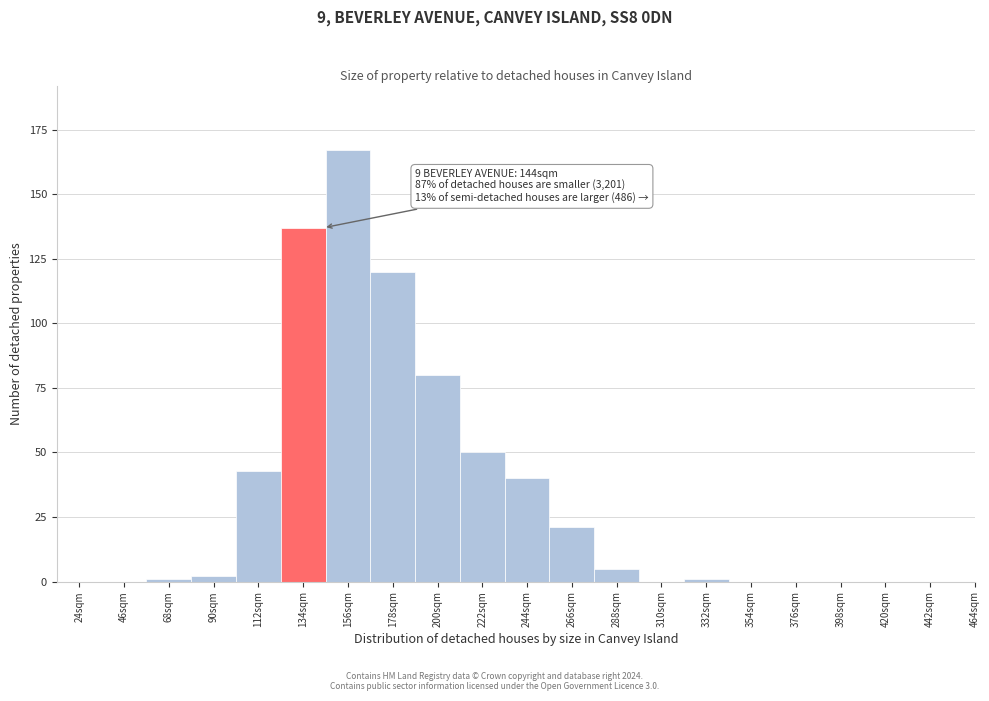

Reading right to left, what are all the values shown in this chart?

464sqm=0	442sqm=0	420sqm=0	398sqm=0	376sqm=0	354sqm=0	332sqm=1	310sqm=0	288sqm=5	266sqm=21	244sqm=40	222sqm=50	200sqm=80	178sqm=120	156sqm=167	134sqm=137	112sqm=43	90sqm=2	68sqm=1	46sqm=0	24sqm=0